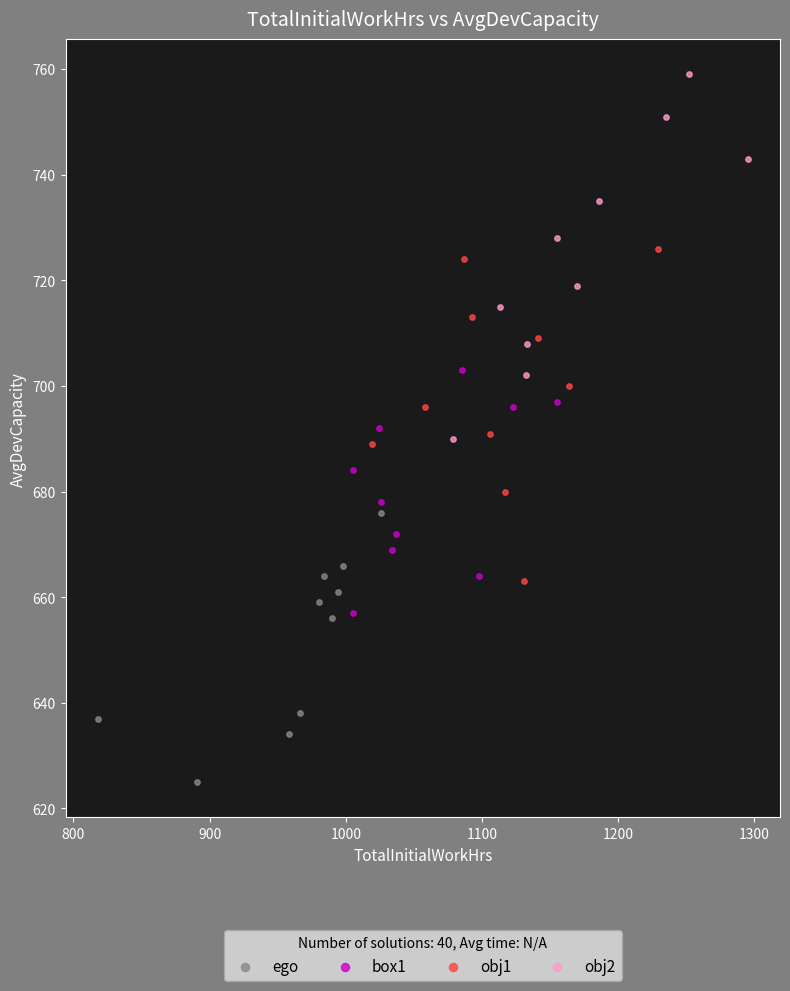

Which series reaches the maximum Y coordinate?

obj2